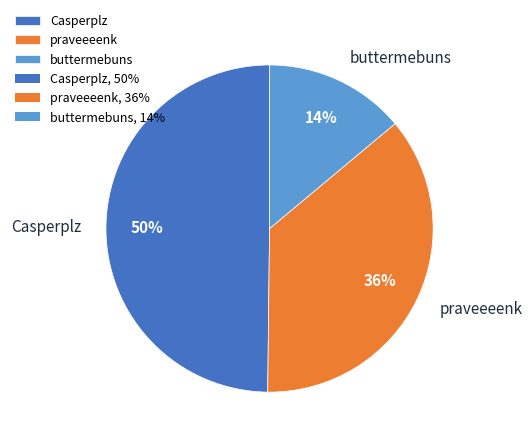

Does Casperplz represent more than half of the total?

No